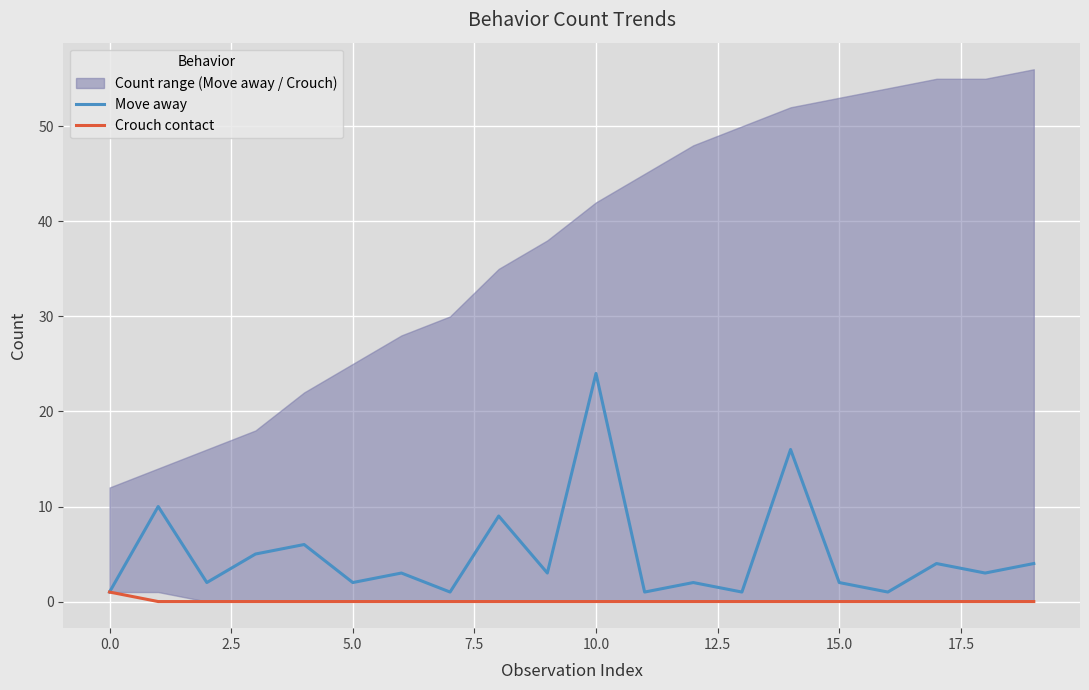

What are all the series names shown in the legend?

Move away, Crouch contact